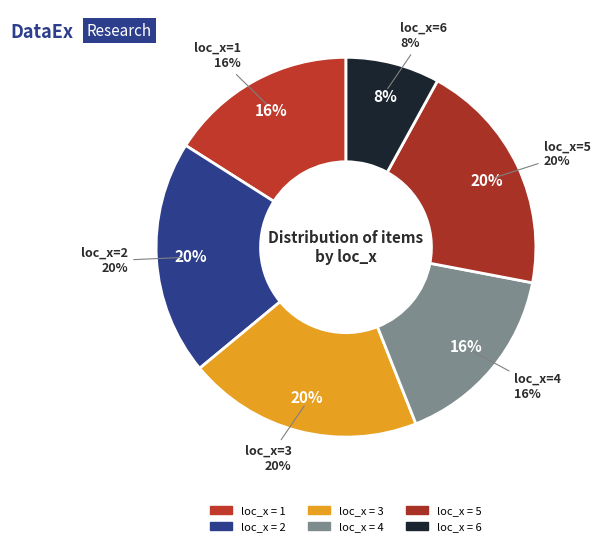

Is it true that 2 is 23% of the pie?

False